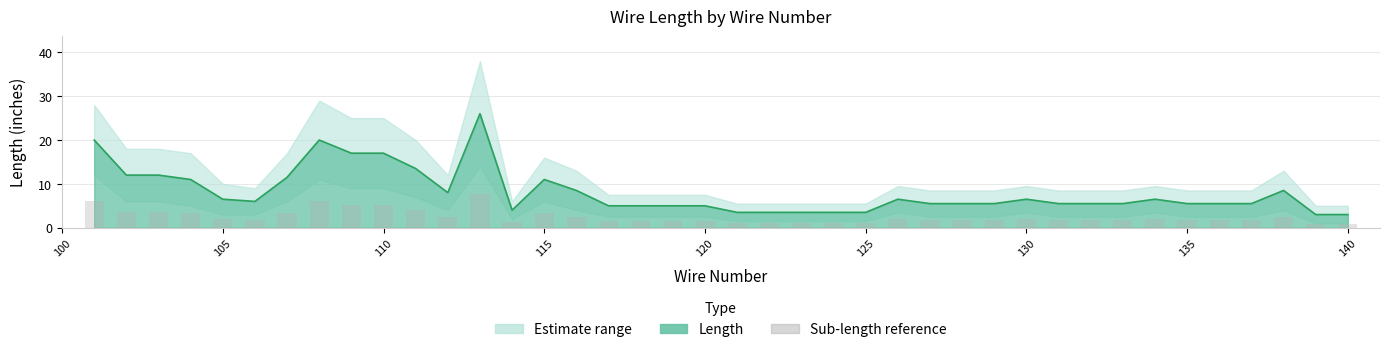

What is the value of the 29th bar from the left?

1.6